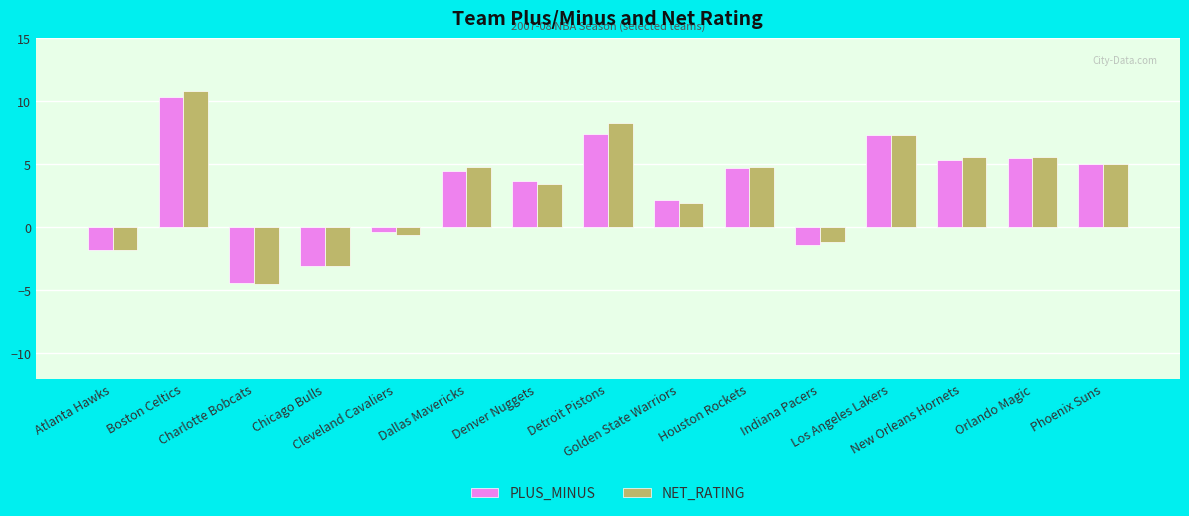

How many values in the PLUS_MINUS series exceed 4?

8